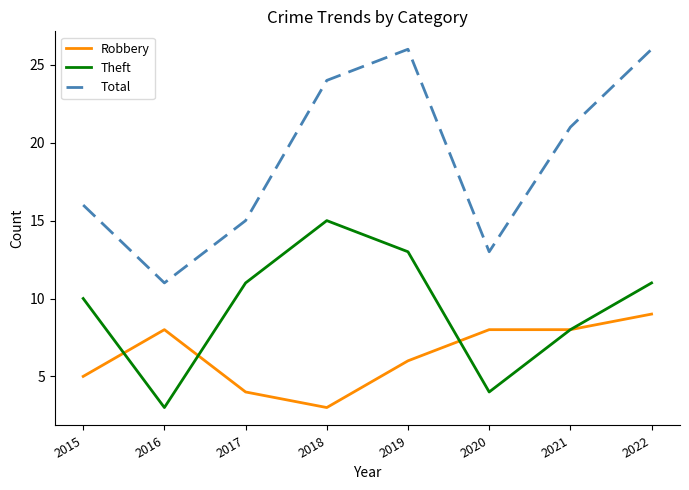

What is the average value of the Robbery series?

6